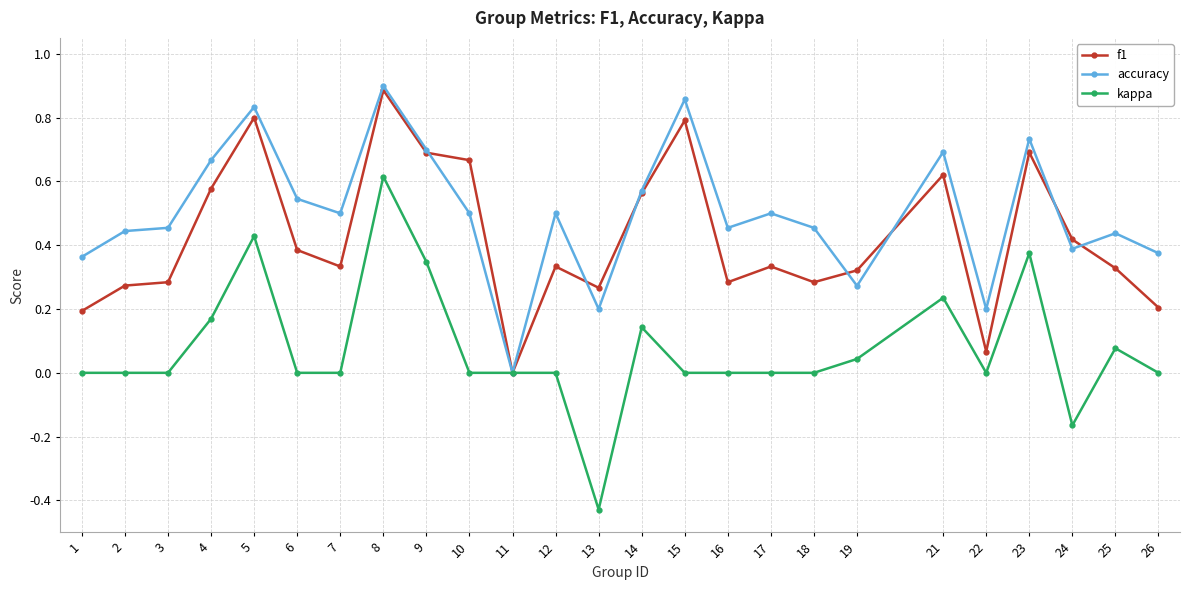

At 4, list the series in order from smallest to largest.

kappa, f1, accuracy